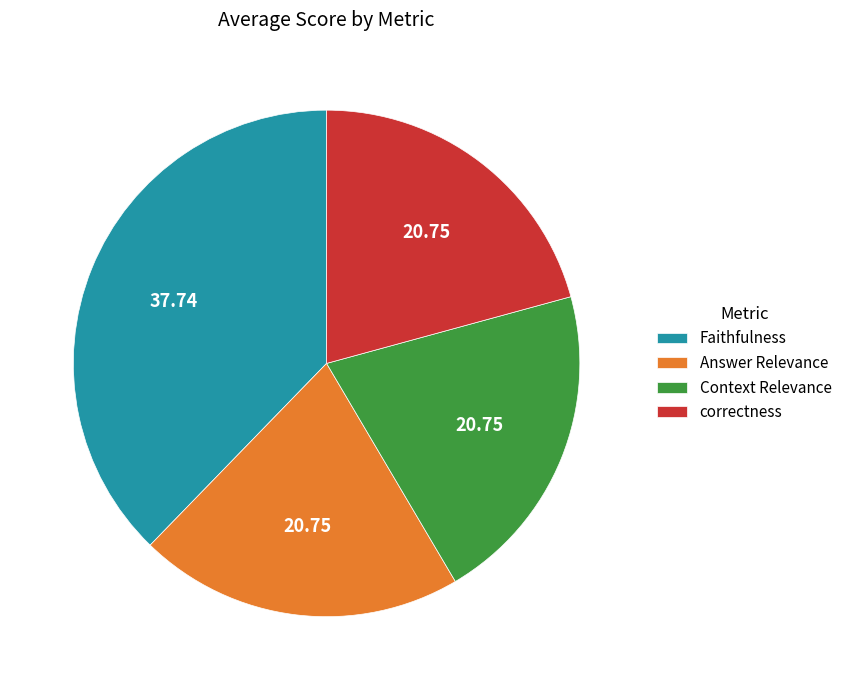

Which slice is the largest?

Faithfulness